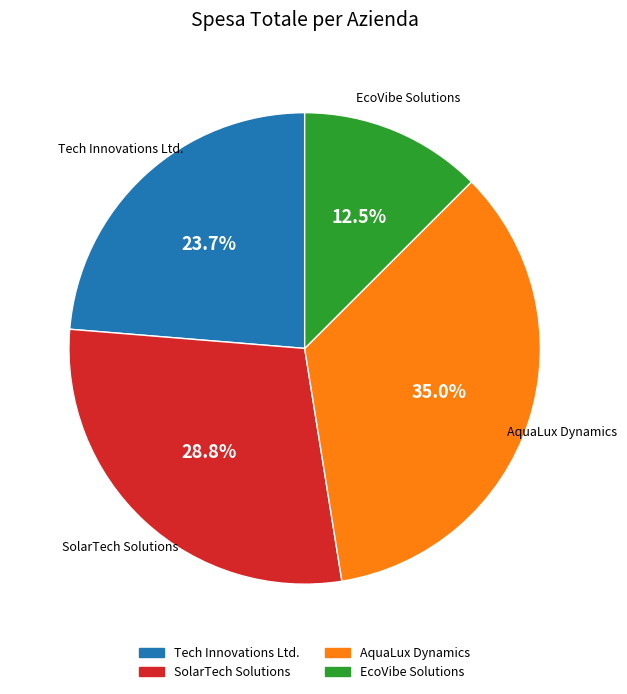

Rank the categories by value from highest to lowest.

AquaLux Dynamics, SolarTech Solutions, Tech Innovations Ltd., EcoVibe Solutions